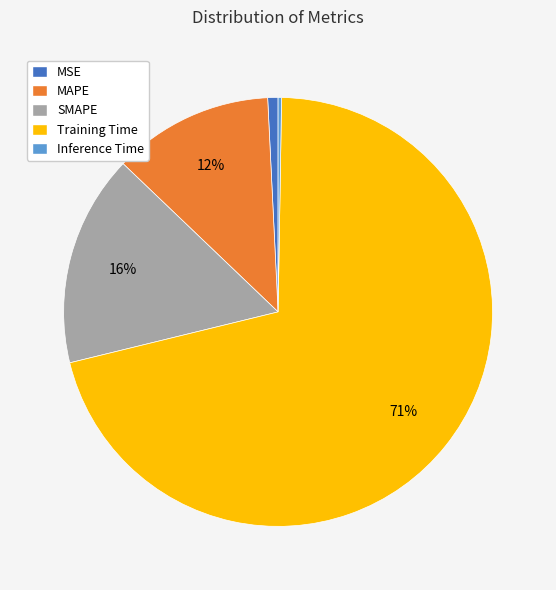

To the nearest percent, what portion does MSE represent?

1%